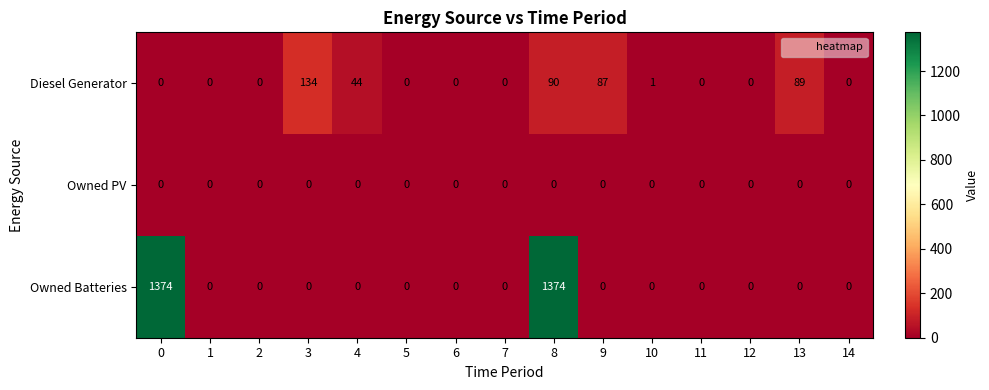

Rank the series by their maximum value, from lowest to highest.

Owned PV, Diesel Generator, Owned Batteries